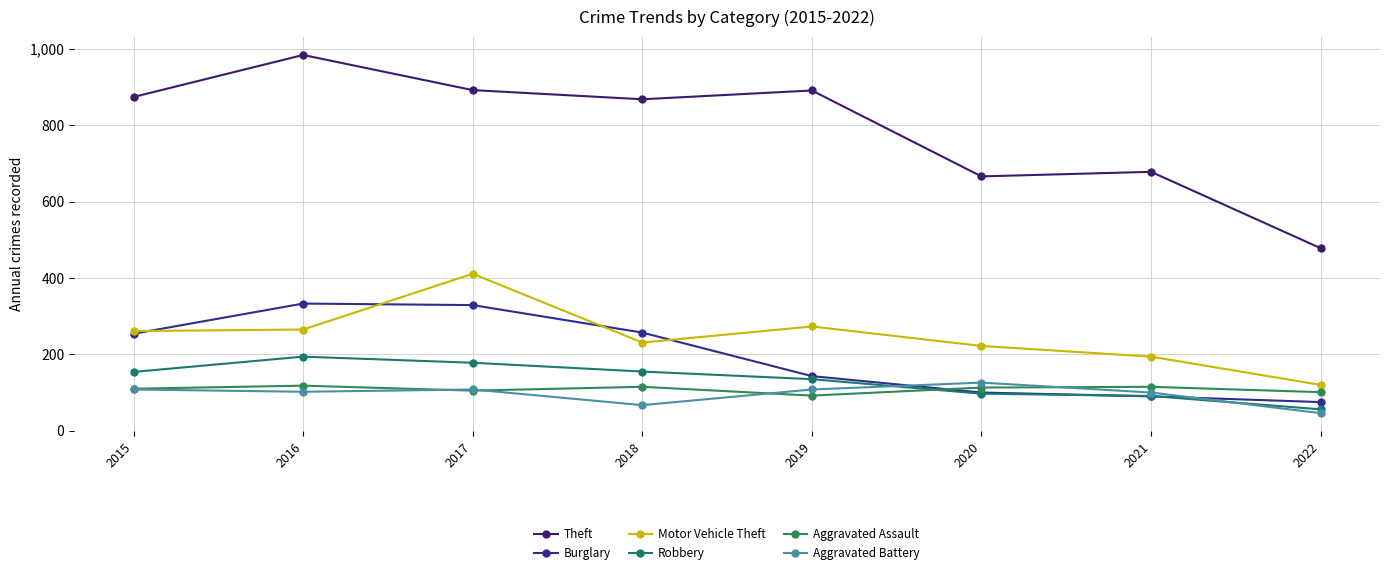

Which series has the largest total across all categories?

Theft